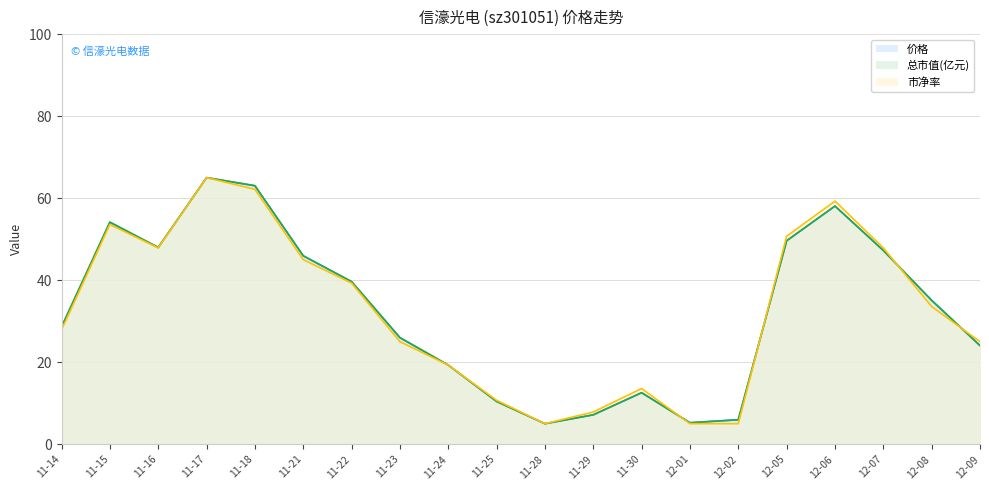

List the labels in order of 市净率 (line) value, smallest first.

11-28, 12-01, 12-02, 11-29, 11-25, 11-30, 11-24, 11-23, 12-09, 11-14, 12-08, 11-22, 11-21, 11-16, 12-07, 12-05, 11-15, 12-06, 11-18, 11-17